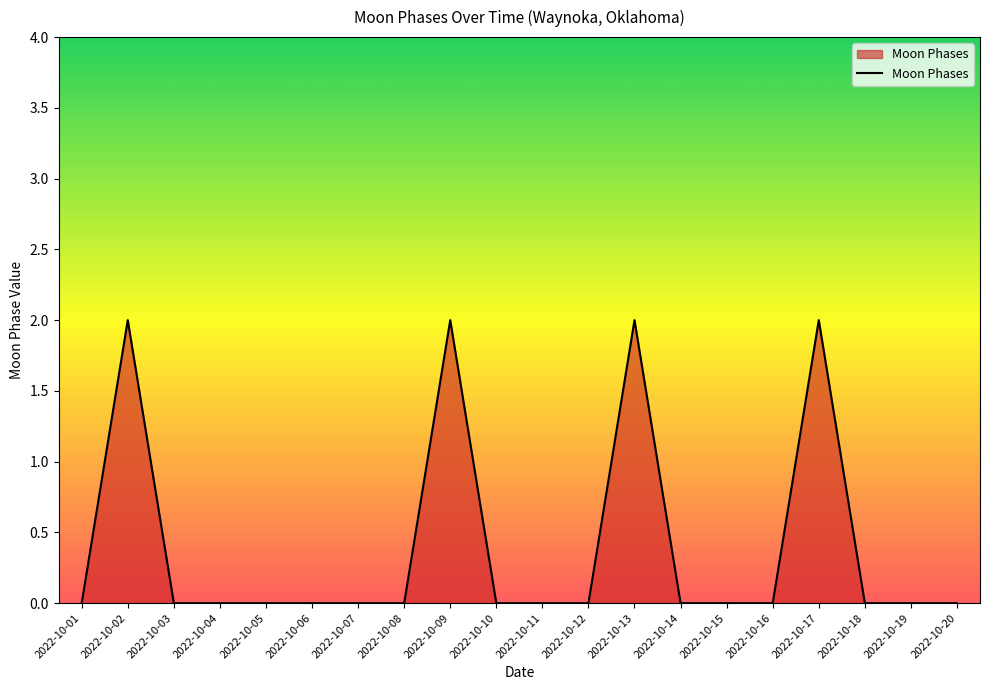

What is the change in value from 2022-10-02 to 2022-10-08?

-2